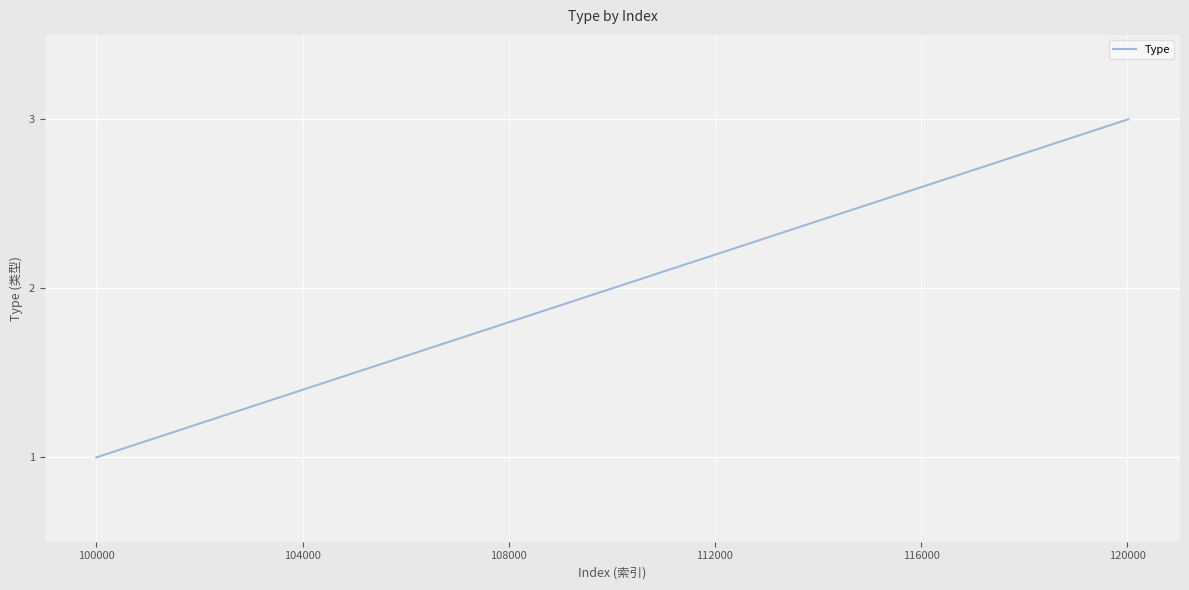

What is the difference between the maximum and minimum values?

2